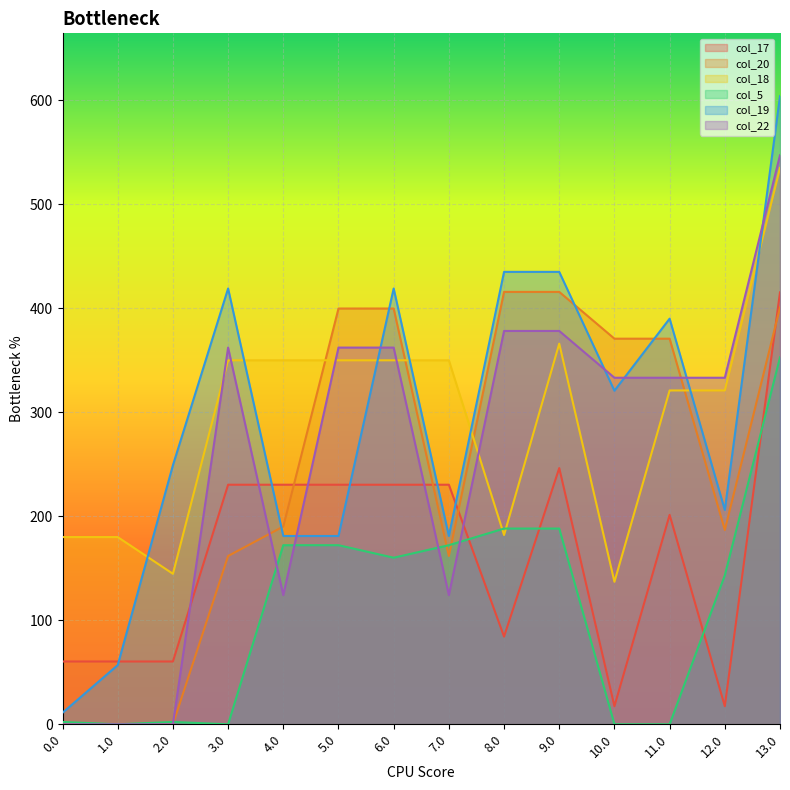

How many data points in col_18 are above 350?

7